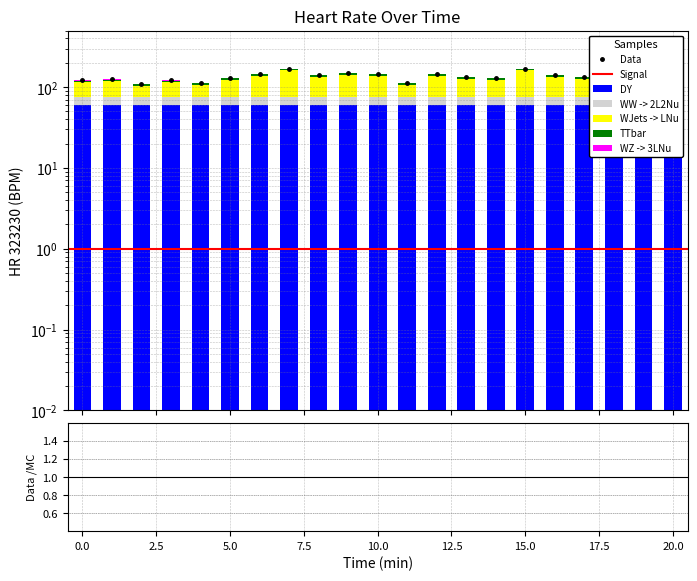

At which label does the data first exceed 130?

6